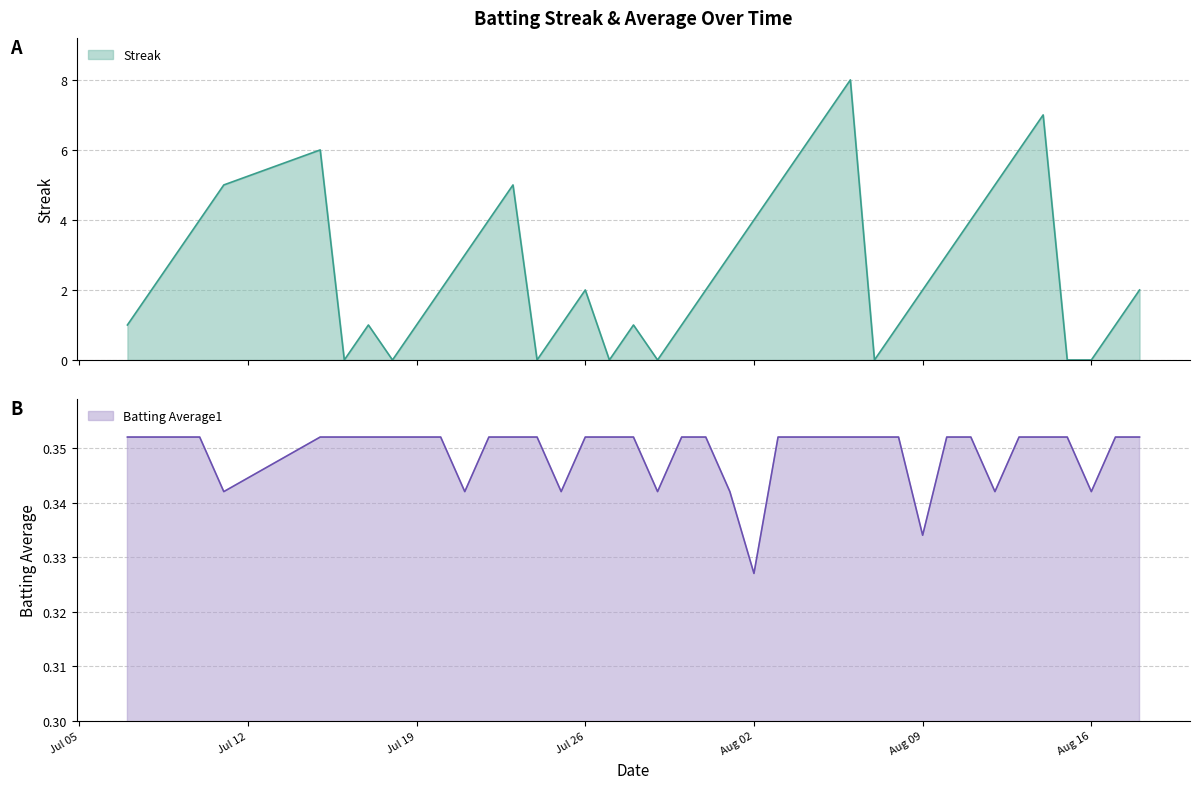

What is the value of the Streak point at the 13th from the left?

4.0